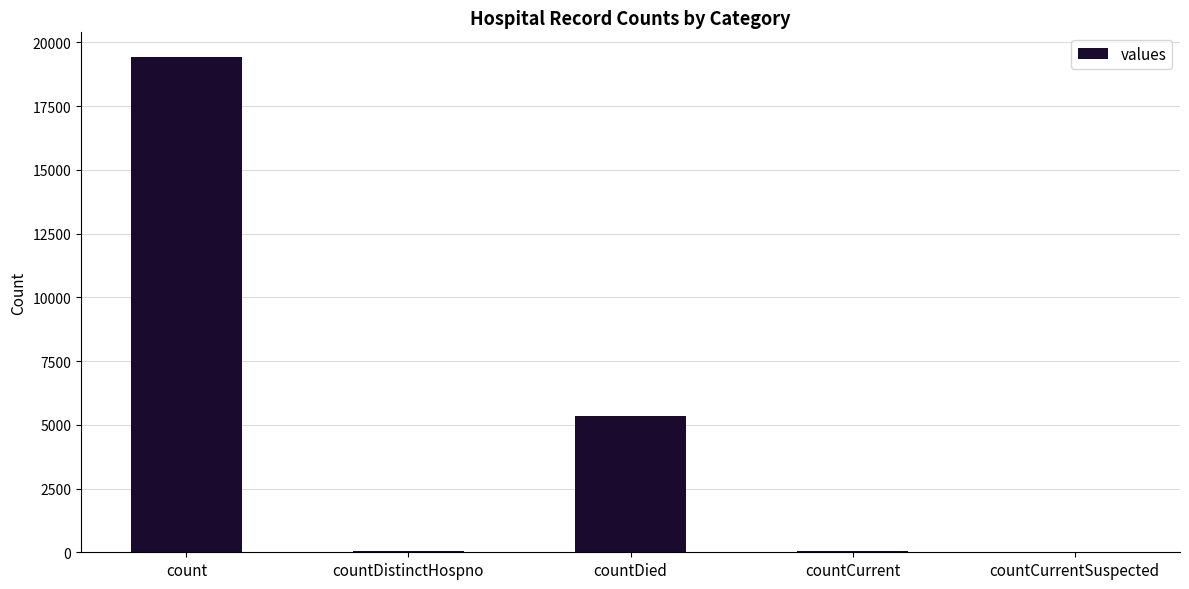

What is the sum of all values?

24875